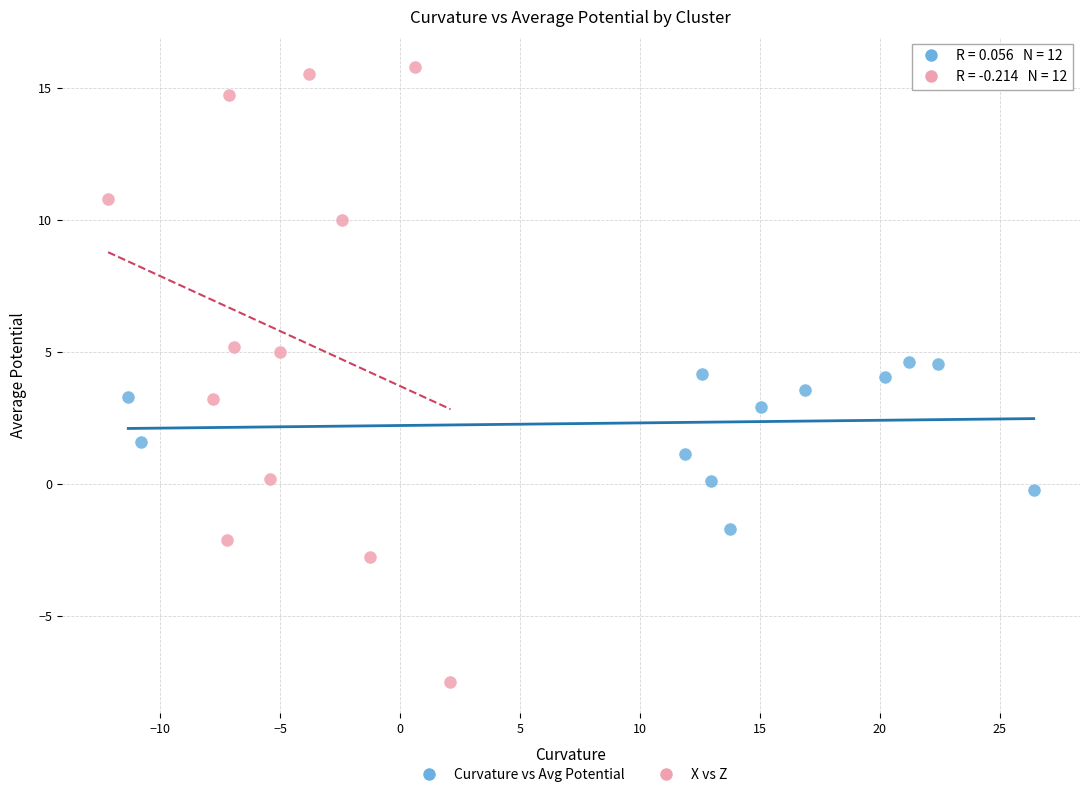

Which series contains the lowest Y value?

X vs Z